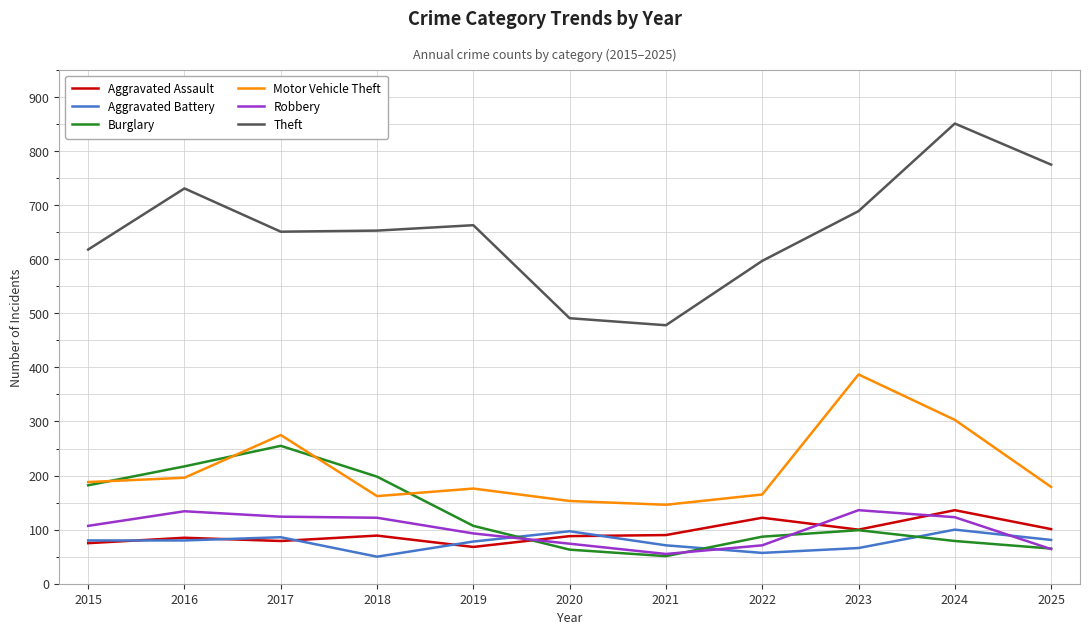

True or false: Aggravated Assault and Burglary cross at least once.

True